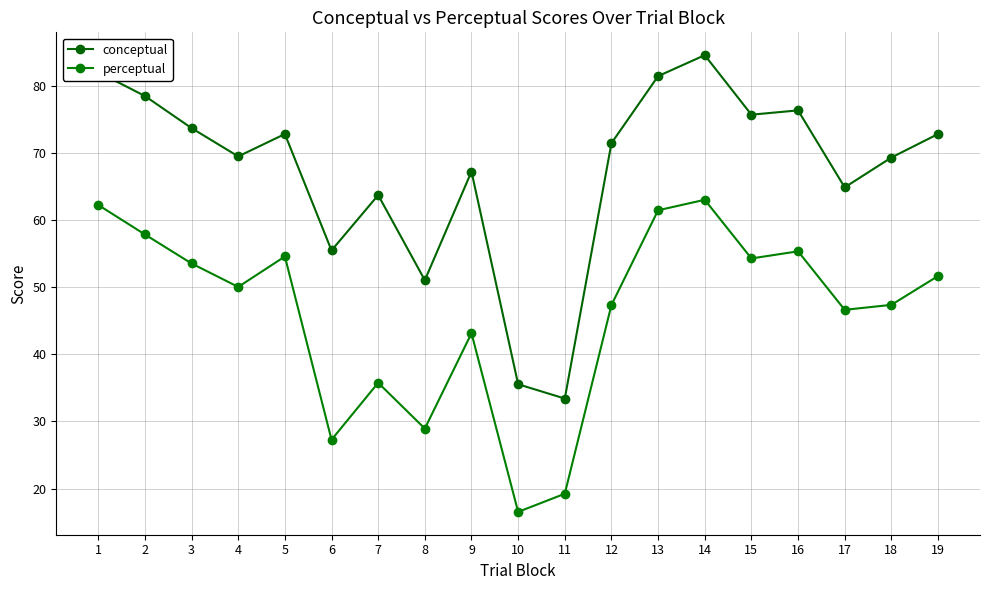

What is the sum of the perceptual values at 2 and 13?

119.3